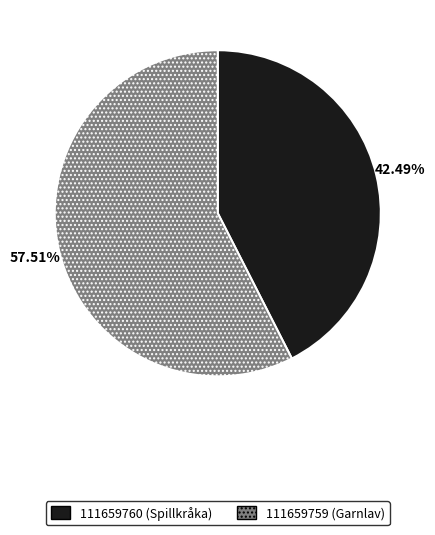

How many segments does this pie chart have?

2